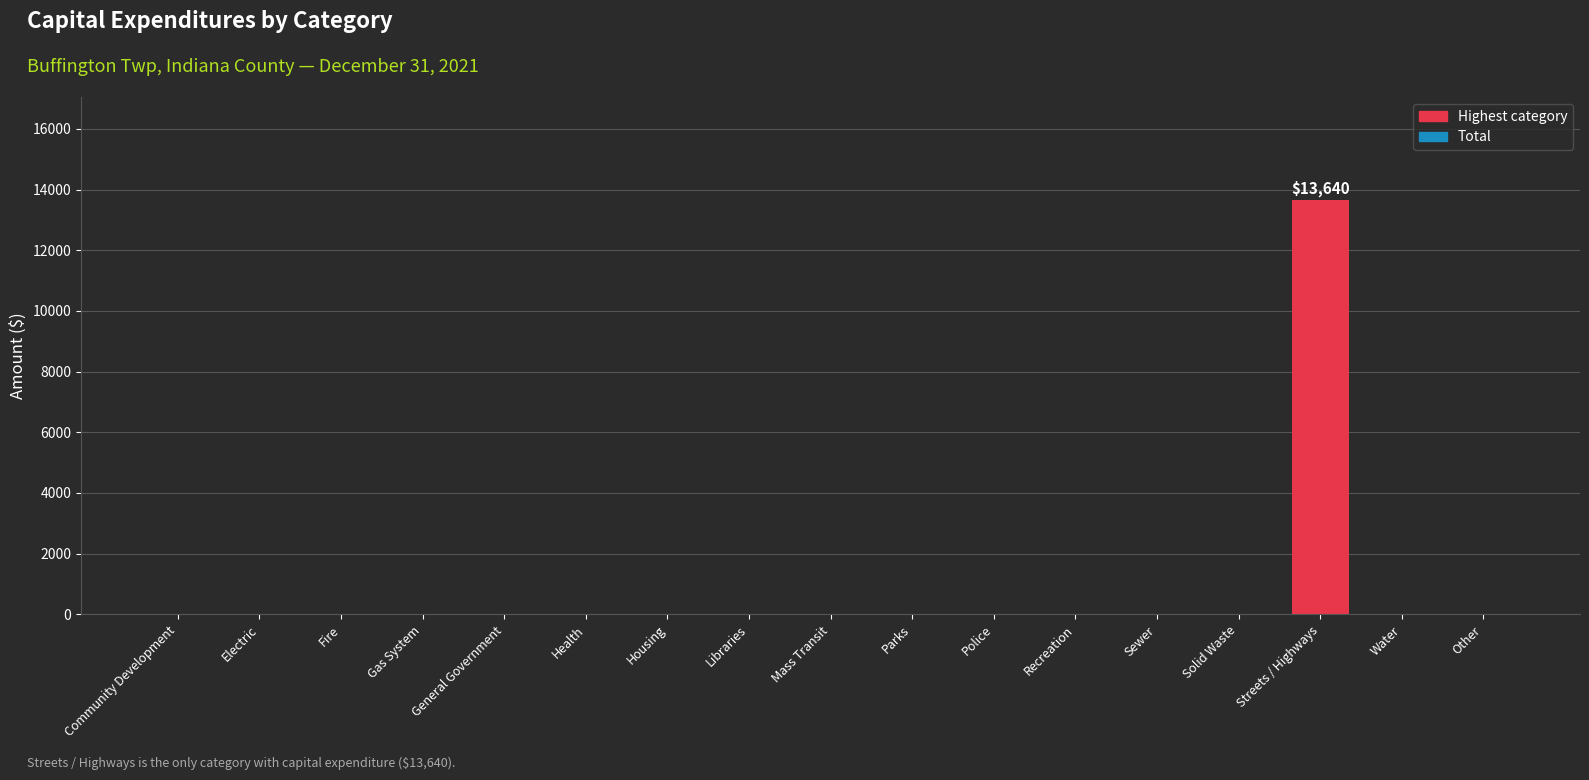

The value at Fire is 0. True or false?

True